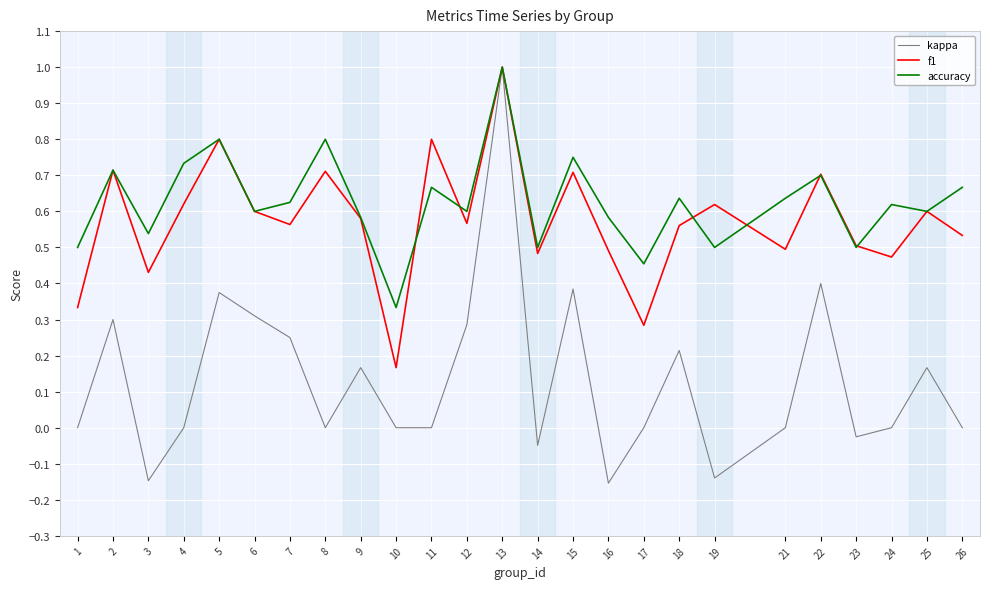

The f1 series shows 0.7 at 15. True or false?

True